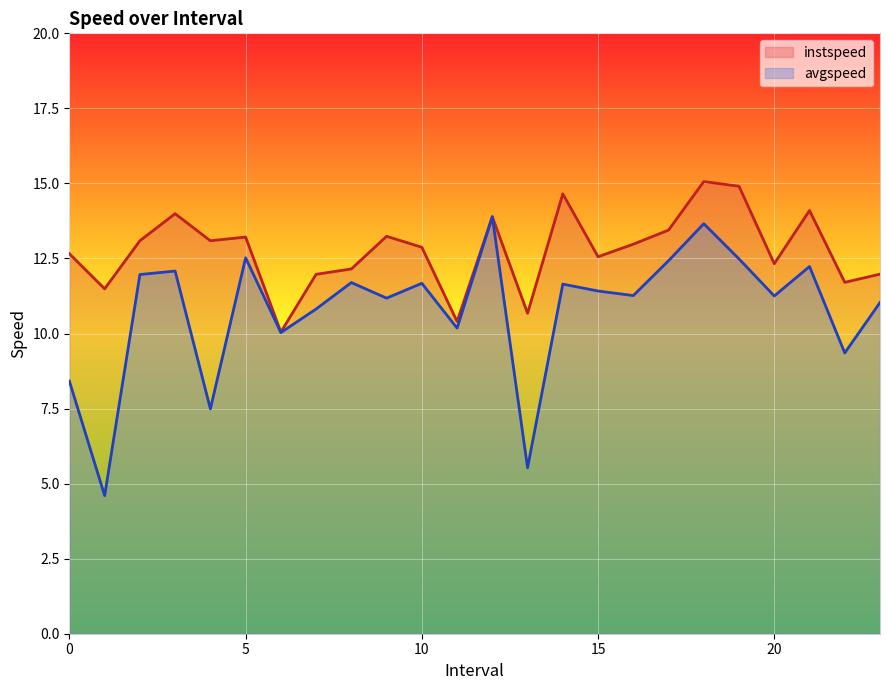

What are all the series names shown in the legend?

instspeed, avgspeed